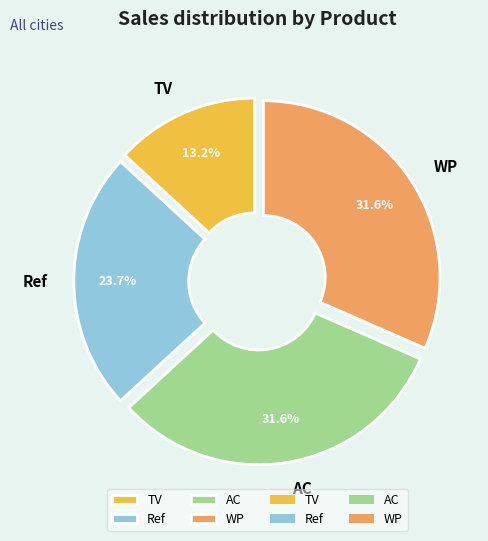

What is the smallest slice in the pie chart?

TV